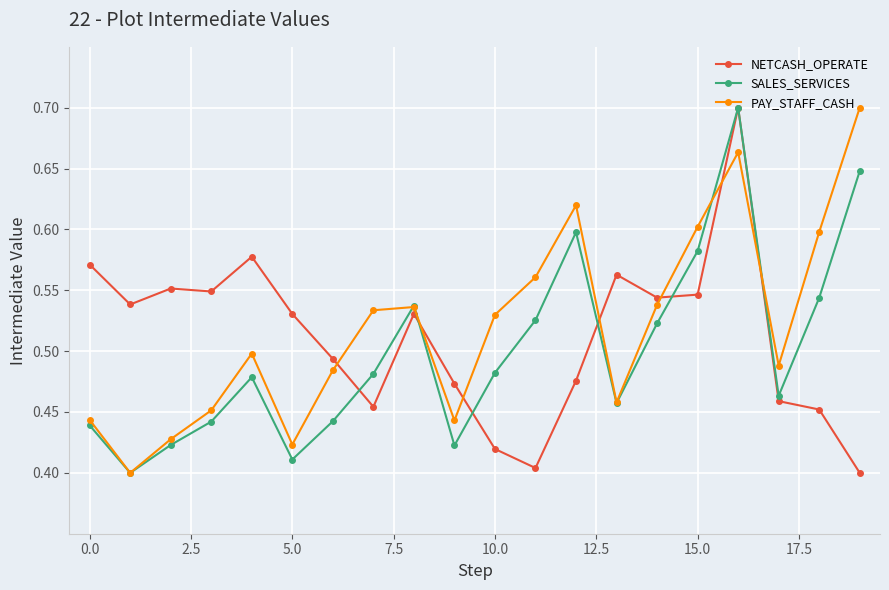

After their last crossing, which series has the higher values: SALES_SERVICES or NETCASH_OPERATE?

SALES_SERVICES